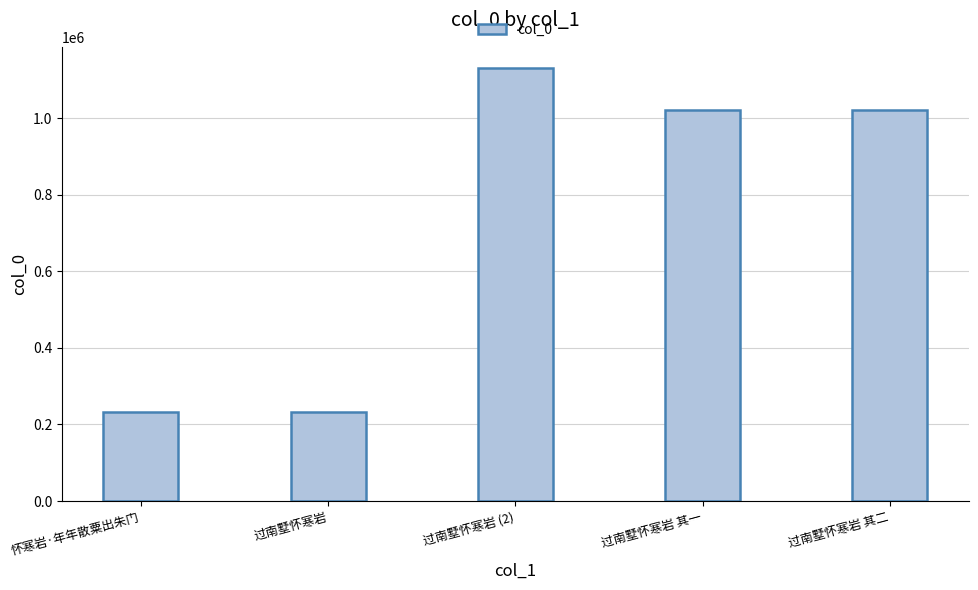

Which has a higher value, 过南墅怀寒岩 其一 or 过南墅怀寒岩?

过南墅怀寒岩 其一